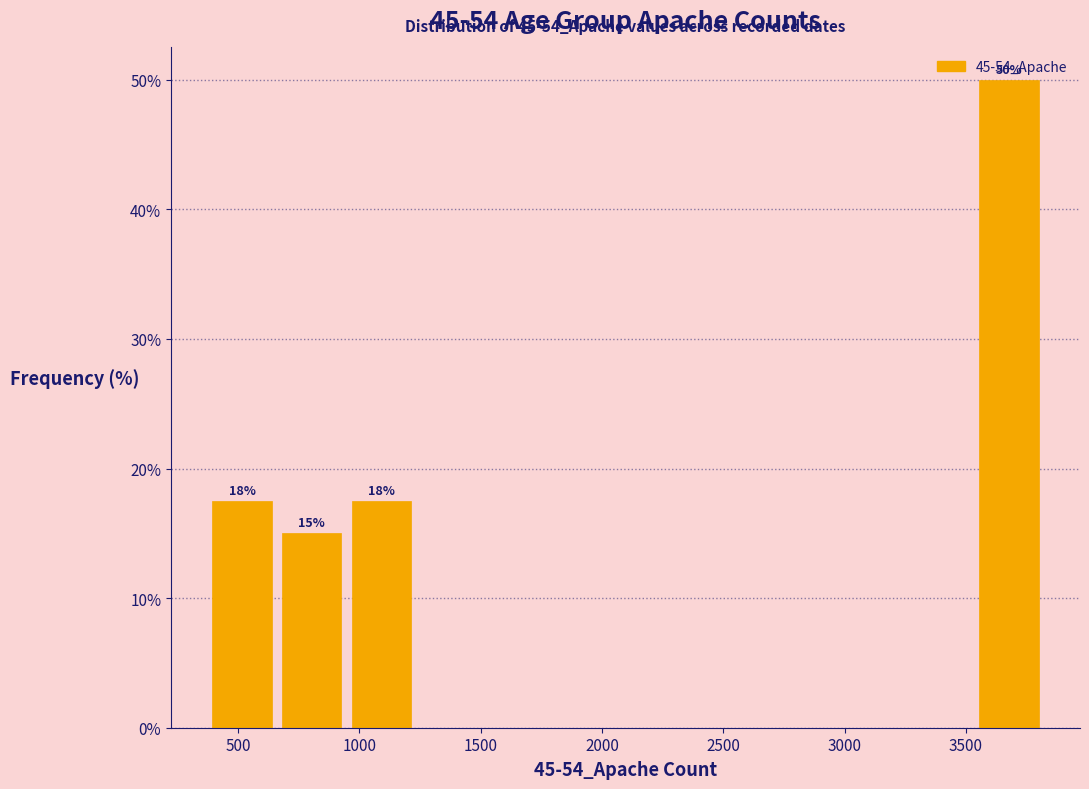

Over which range of the x-axis is the bar tallest?

3550 to 3800